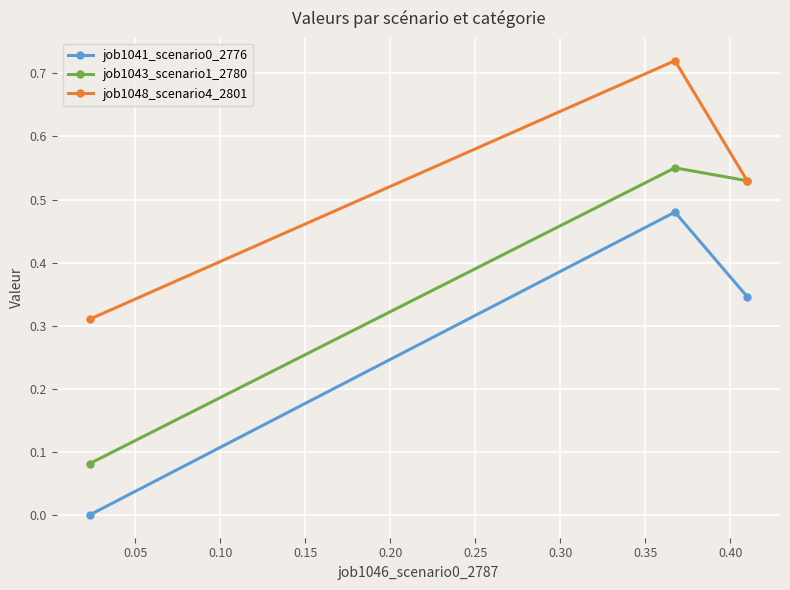

What is the sum of all job1041_scenario0_2776 values?

0.8